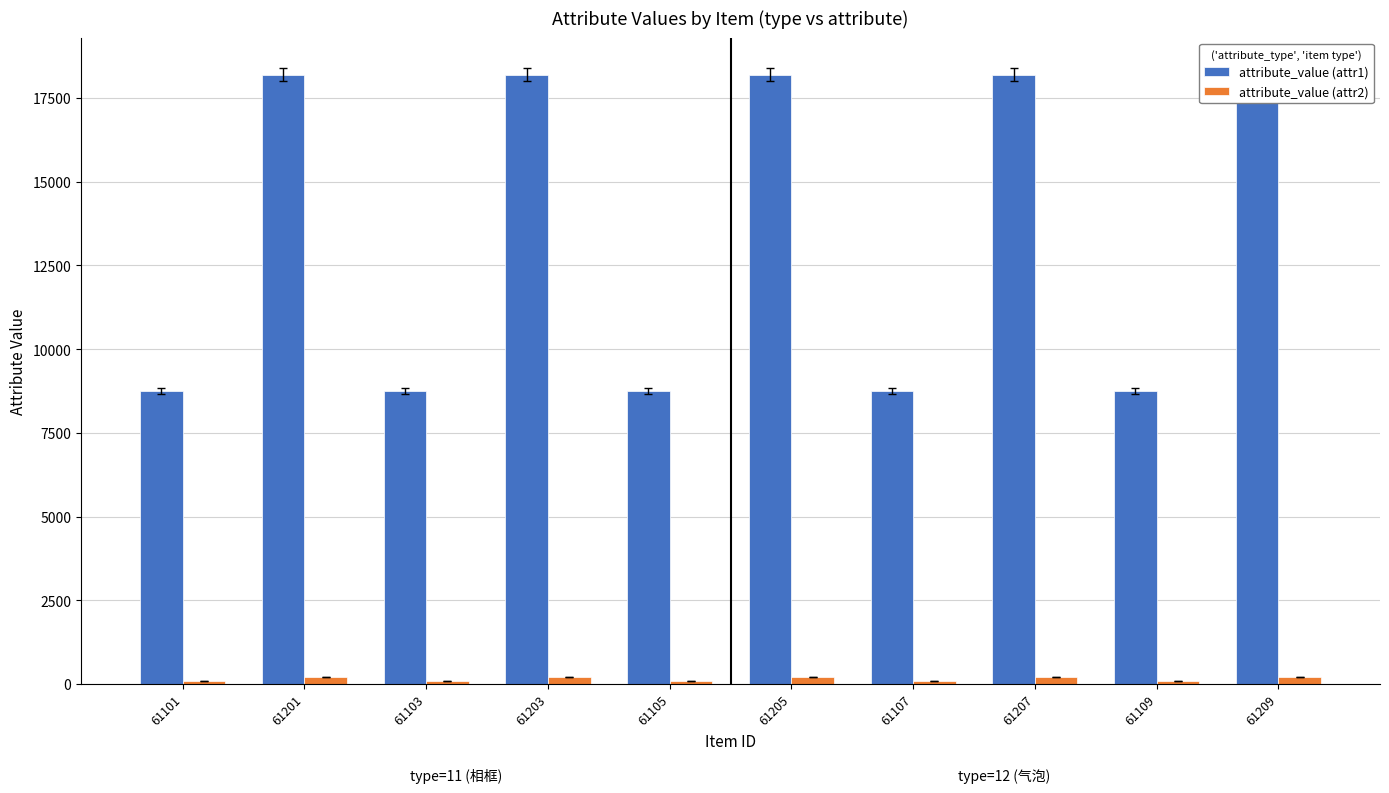

How many categories are shown in the chart?

10